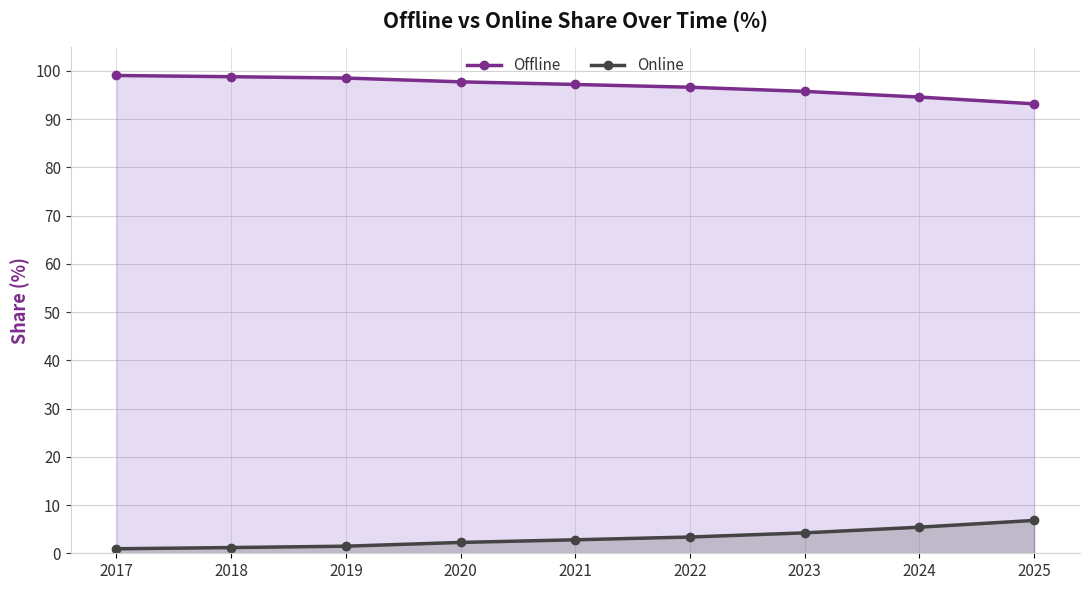

What is the total value across all series at 2024?

100.0